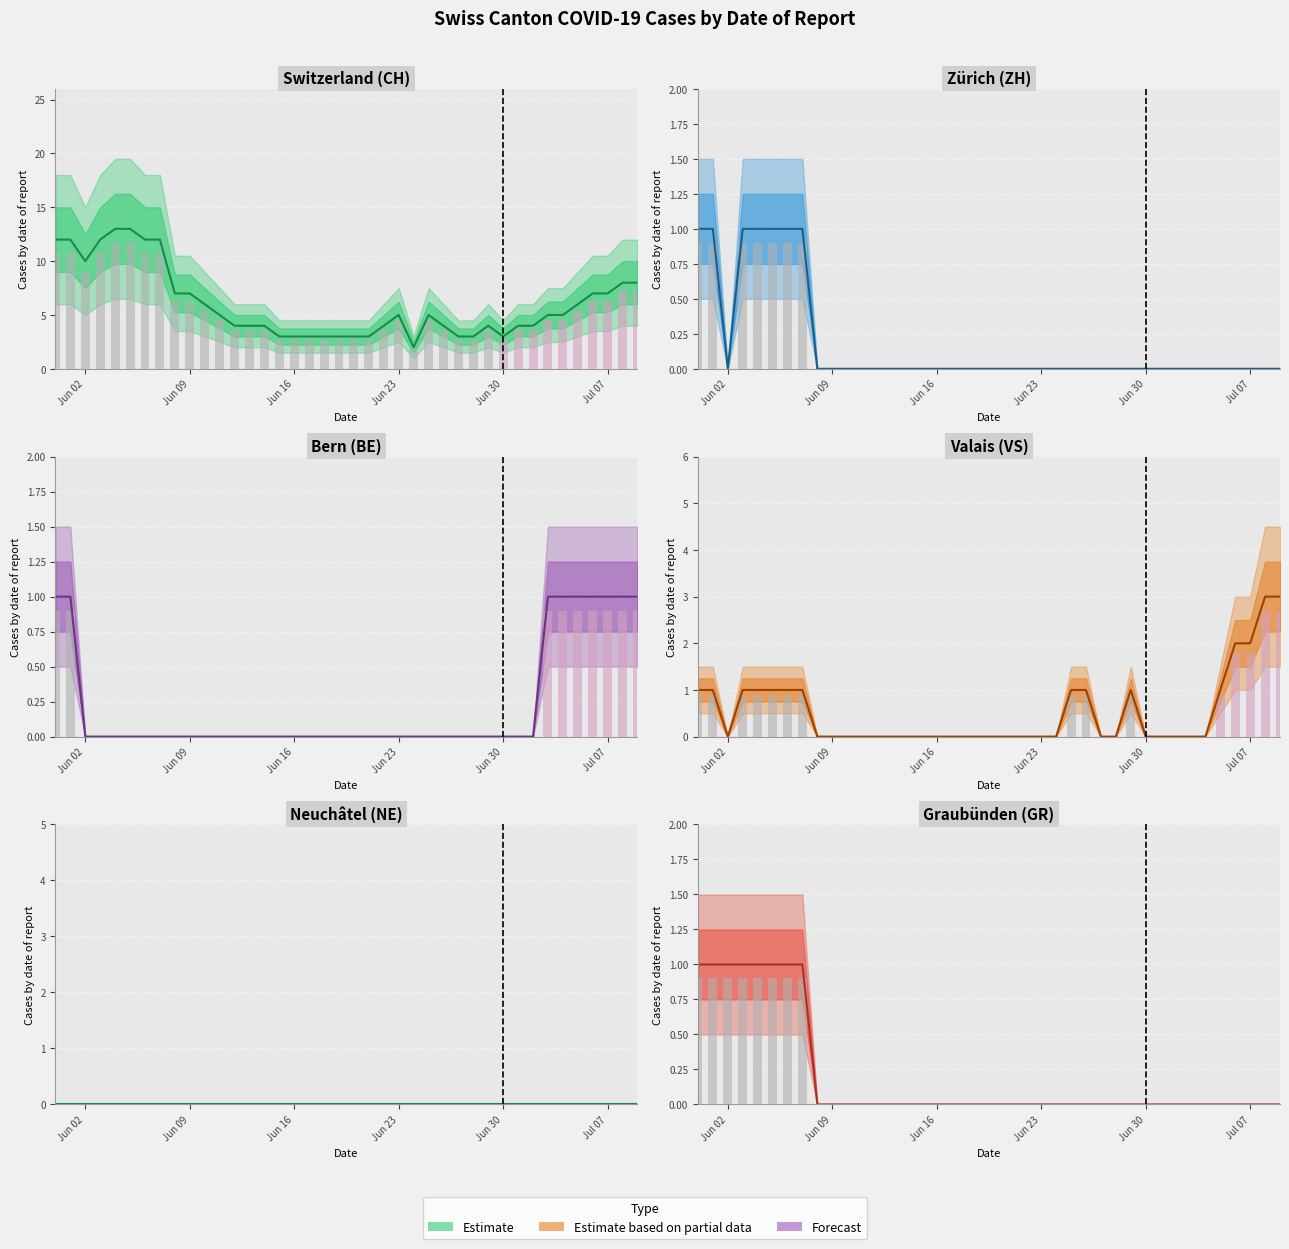

Which series has the largest range (max minus min)?

CH